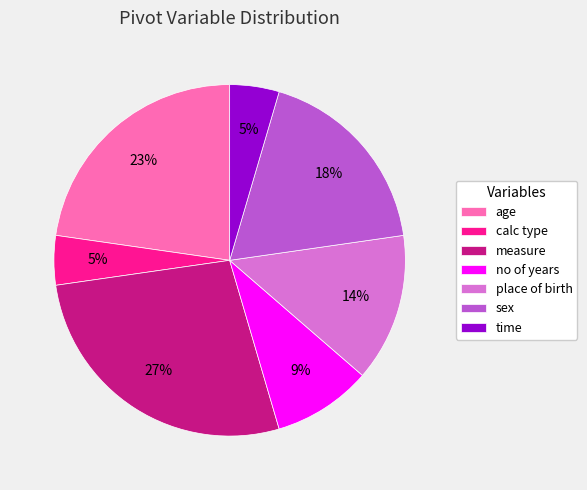

True or false: age accounts for 15% of the total.

False